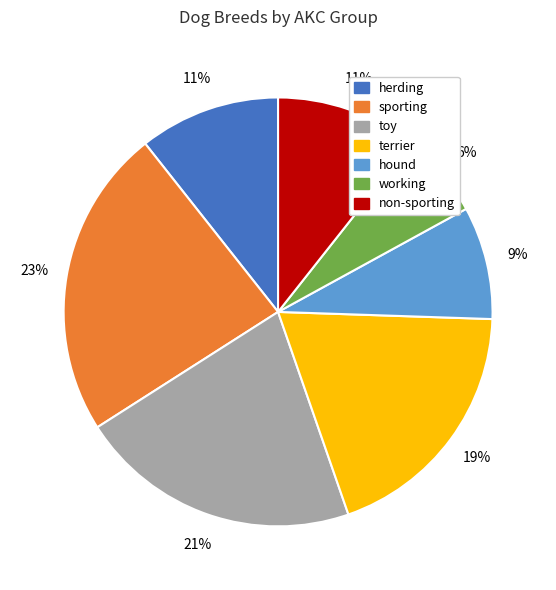

To the nearest percent, what is the average slice percentage?

14%